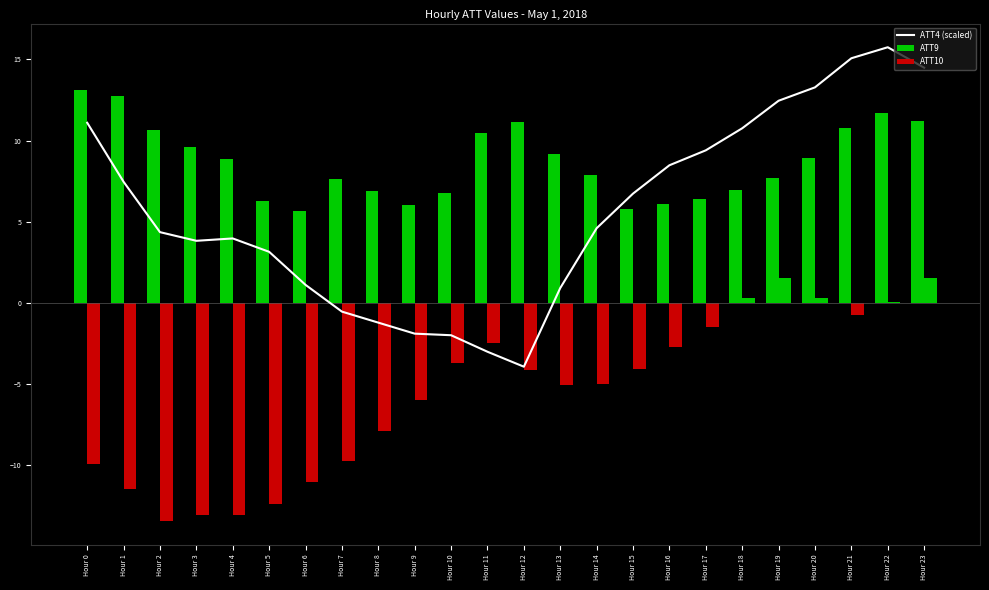

How many data points does each series have?

24